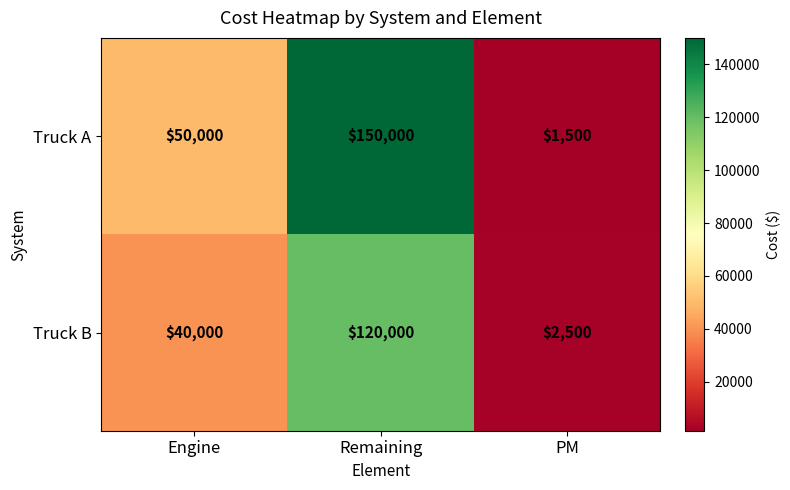

What is the difference between the maximum and minimum values in the Truck A series?

148500